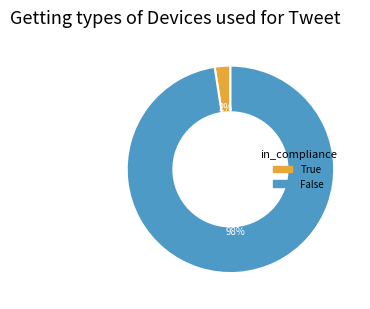

Which slice is the largest?

False